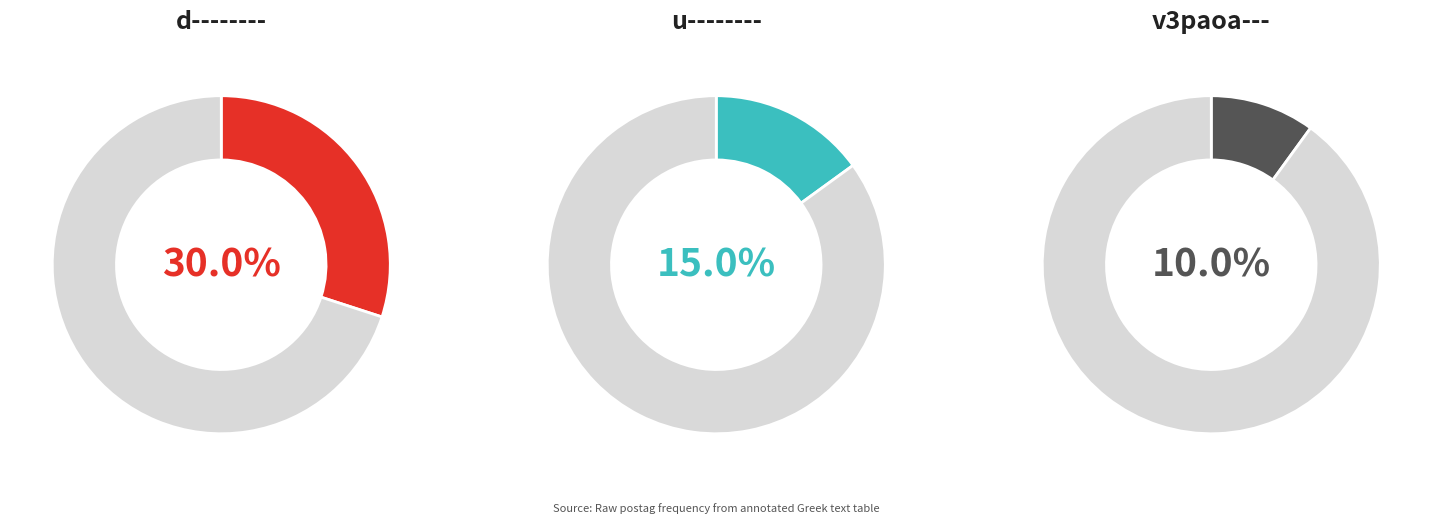

Do v-pppamn- and v3paoa--- together represent more than half of the pie?

No